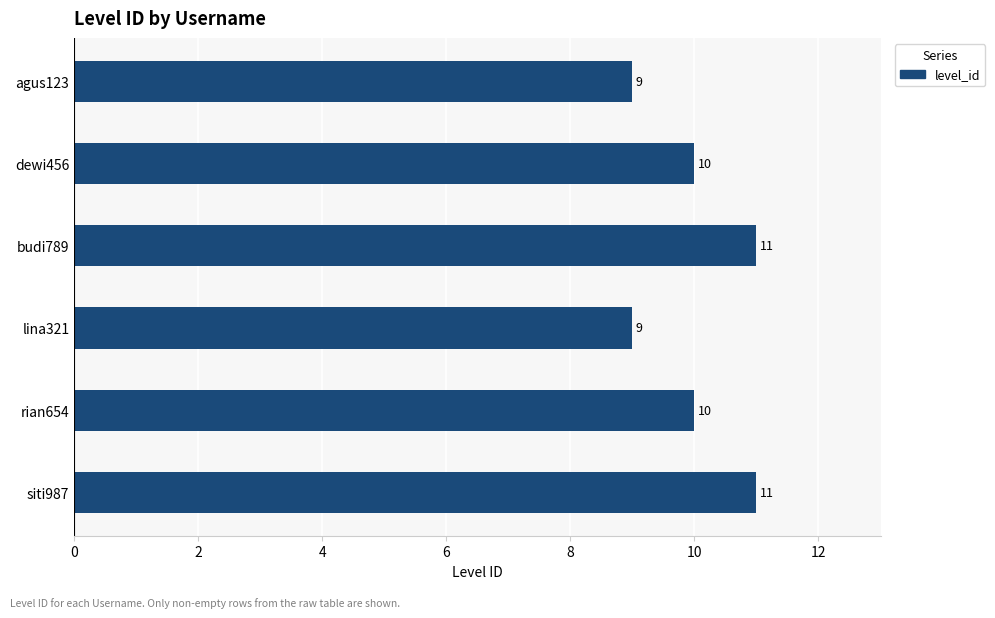

How many values are between 9 and 11?

6